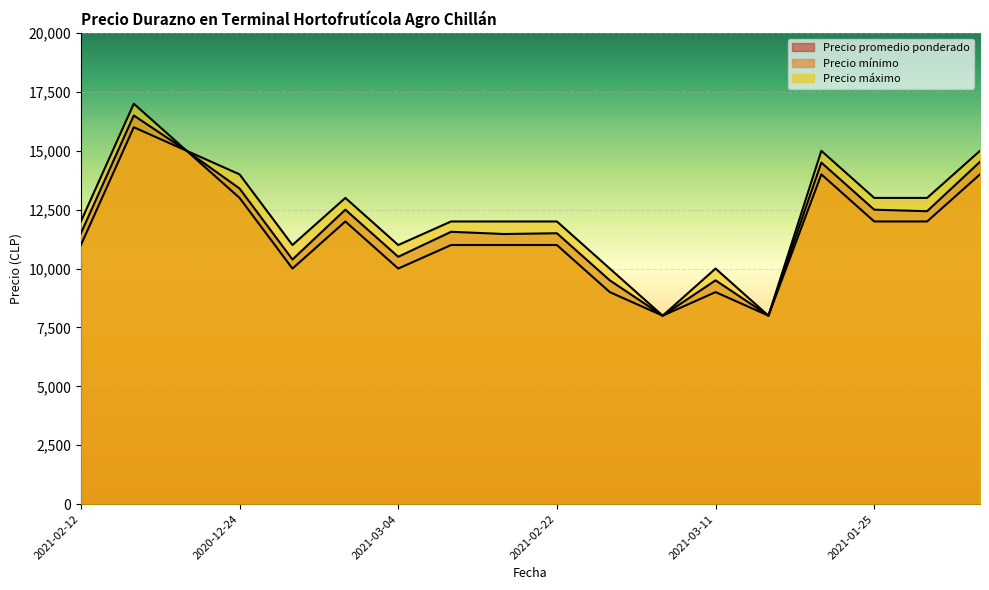

List the series in order of their overall mean, lowest first.

Precio mínimo, Precio promedio ponderado, Precio máximo